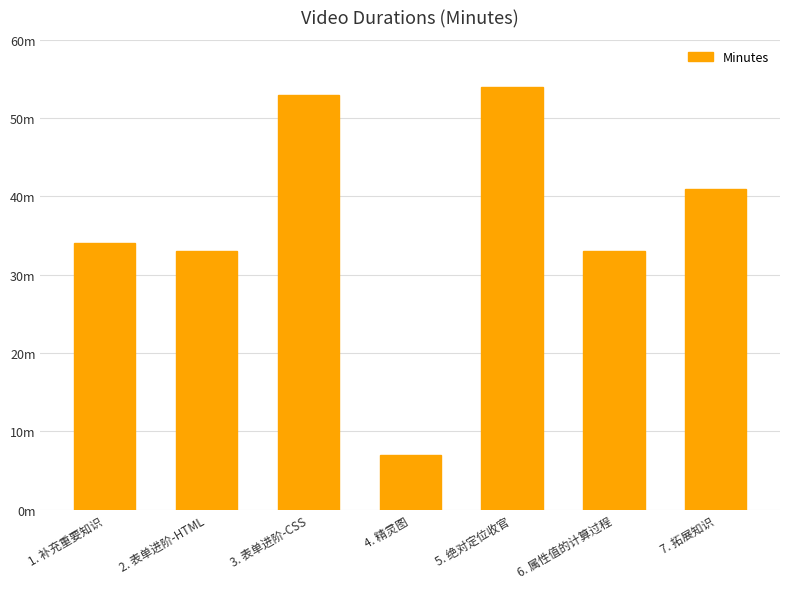

Where is the data nearest to the value 30?

2. 表单进阶-HTML